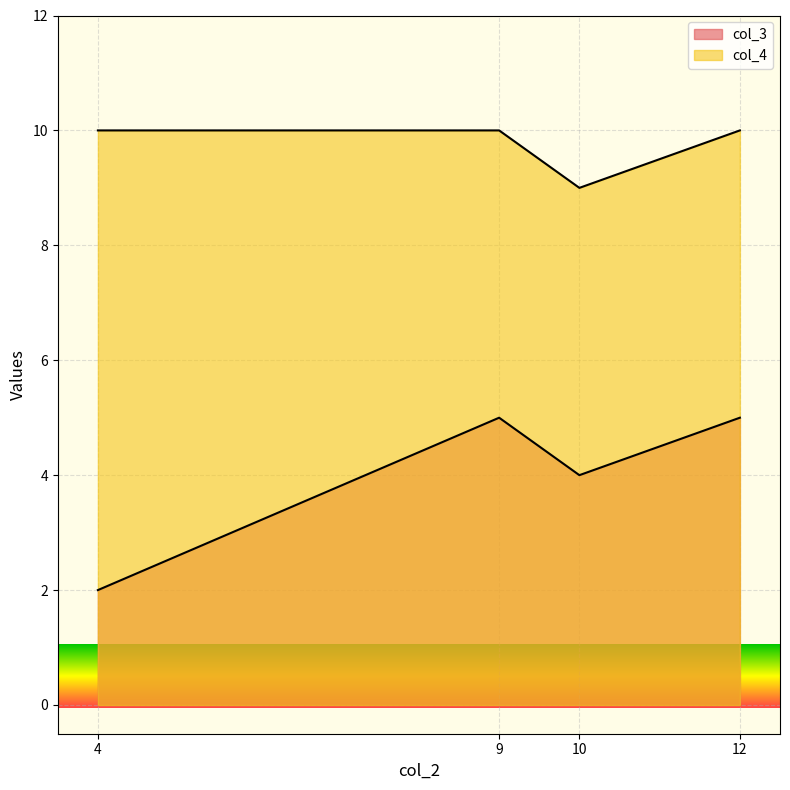

How many distinct data groups are displayed?

2